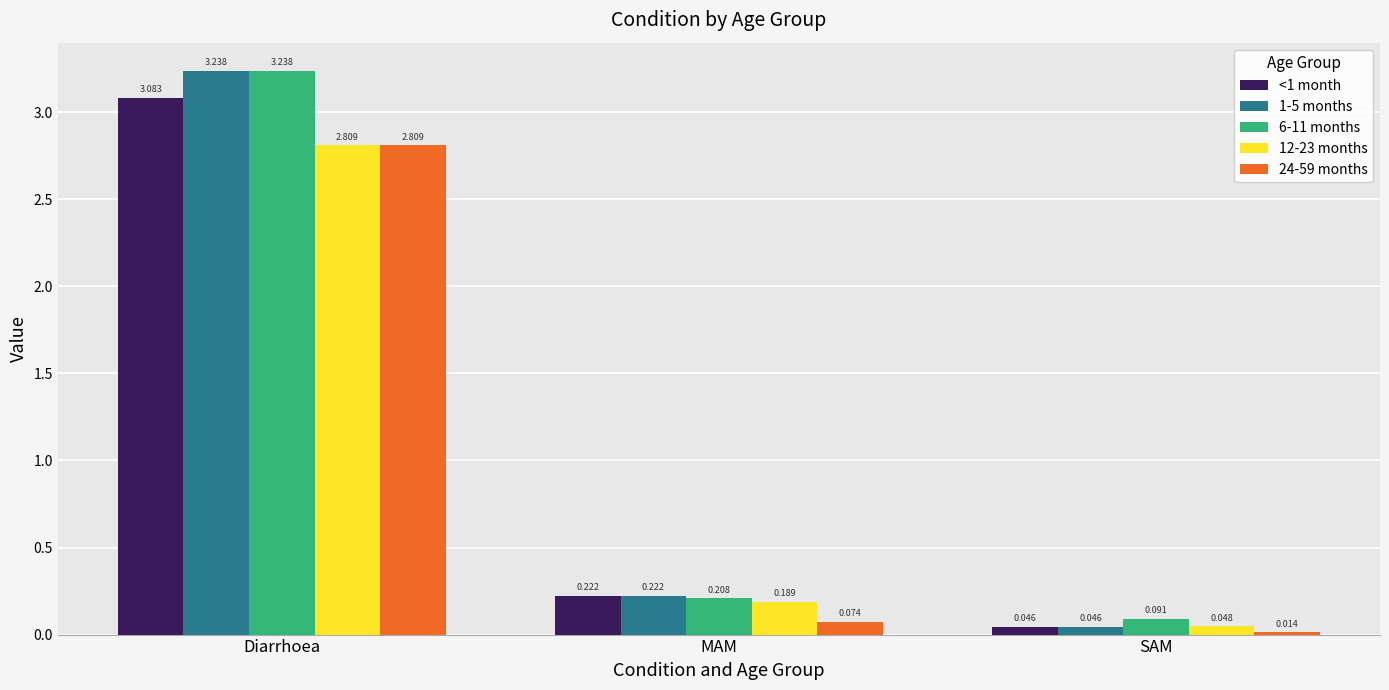

Which series has the largest total across all categories?

6-11 months